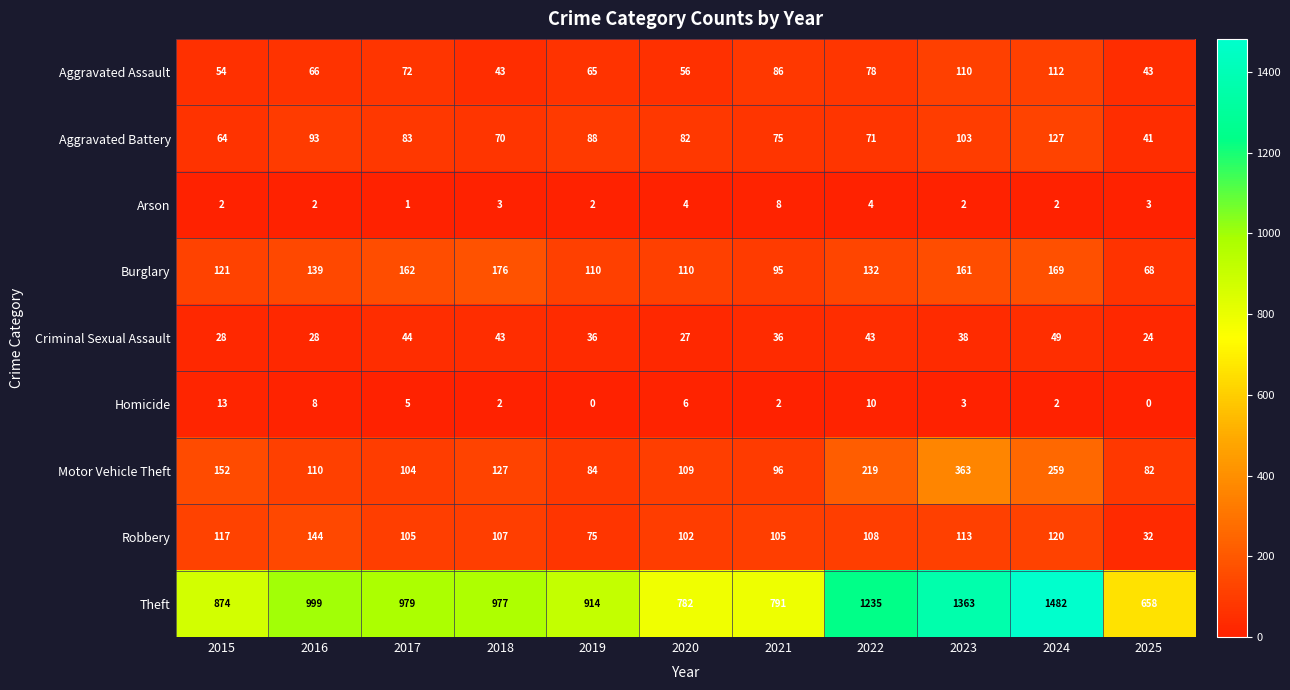

What is the total value across all series at 2019?

1374